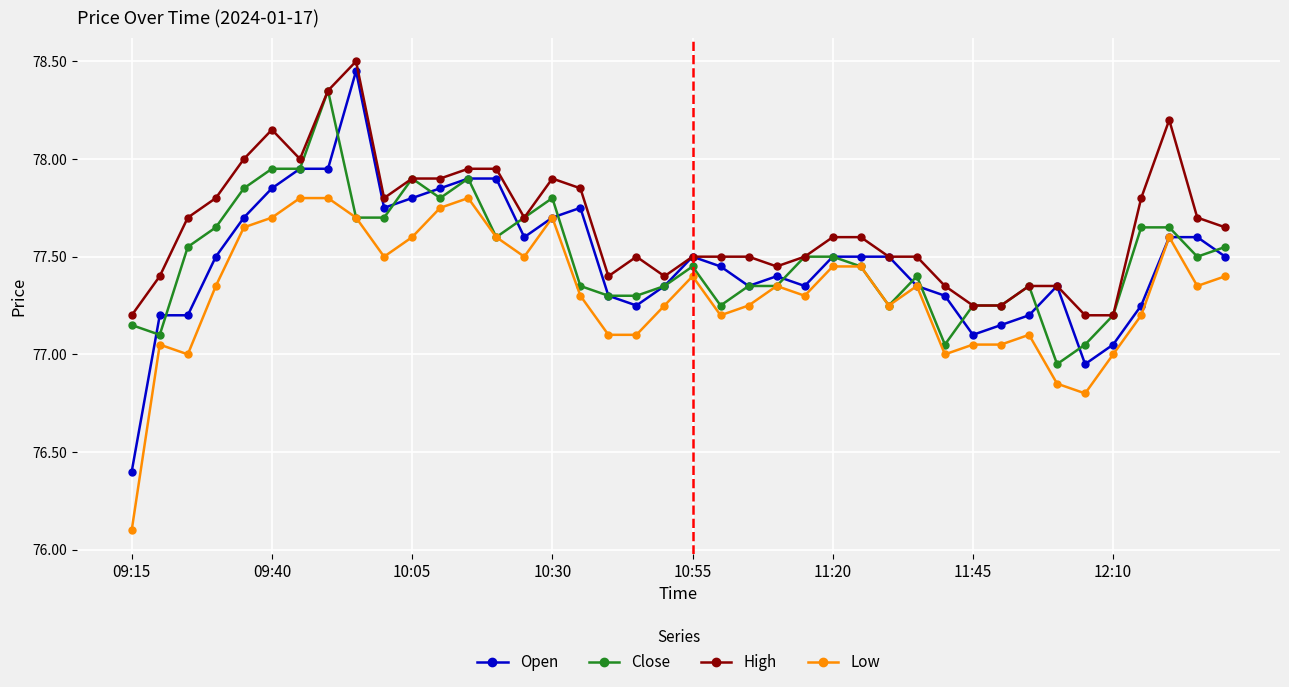

True or false: Low and High cross at least once.

False